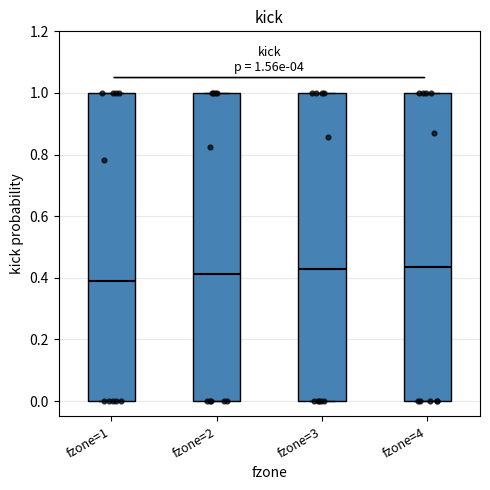

Which box has the lowest median line?

fzone=1